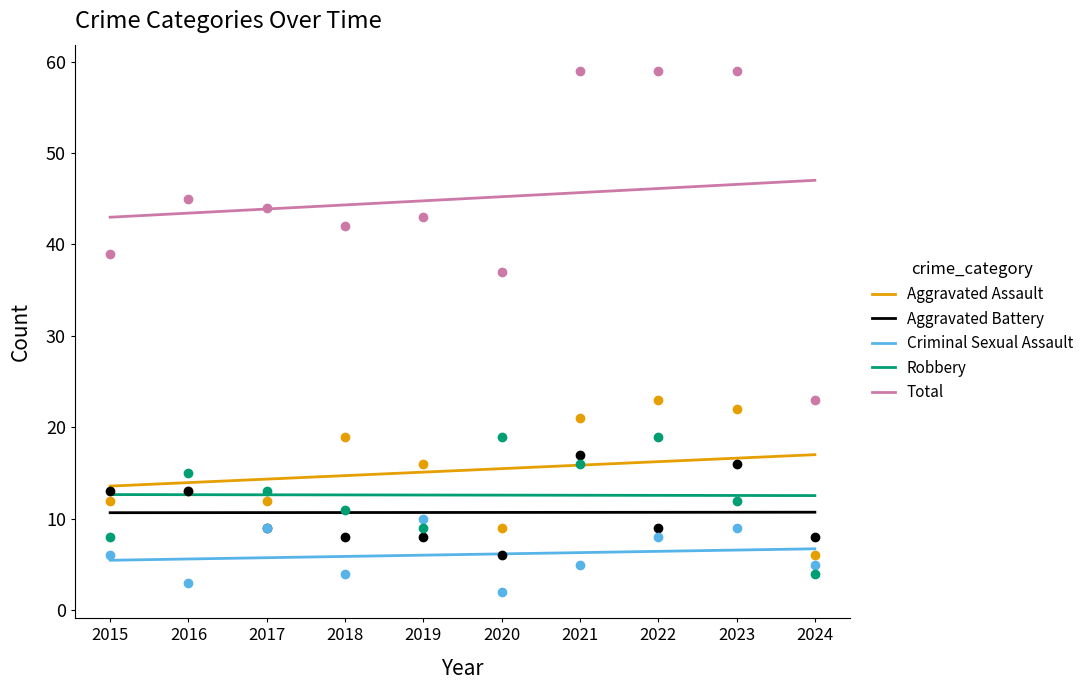

True or false: Aggravated Battery and Total intersect in this chart.

False